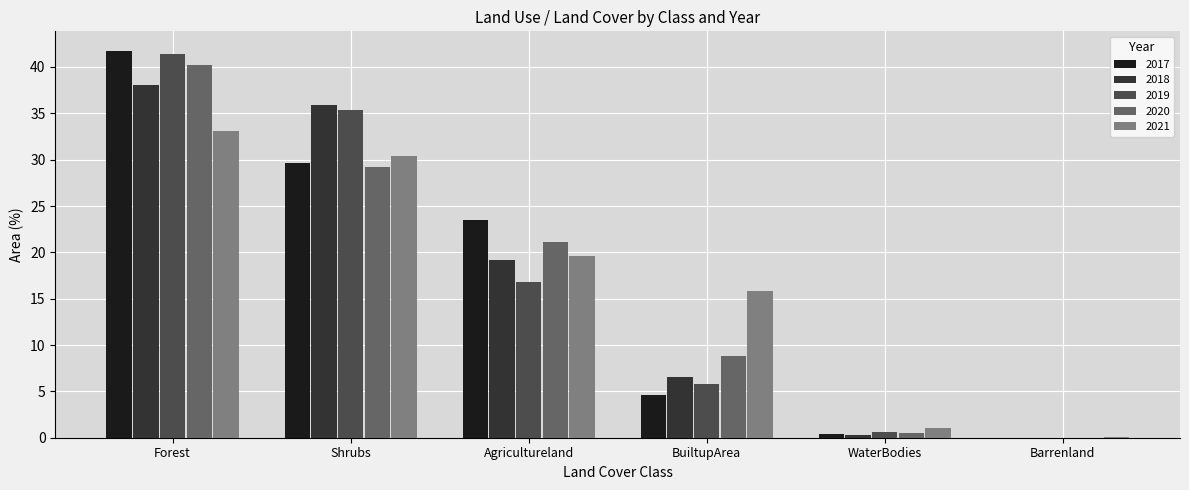

What value does the 2018 series have at Agricultureland?

19.2